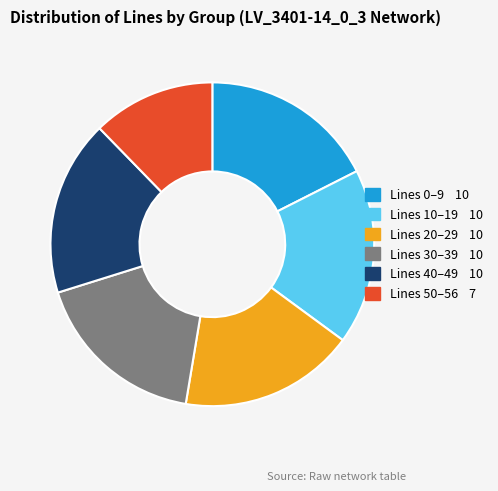

How many segments does this pie chart have?

6